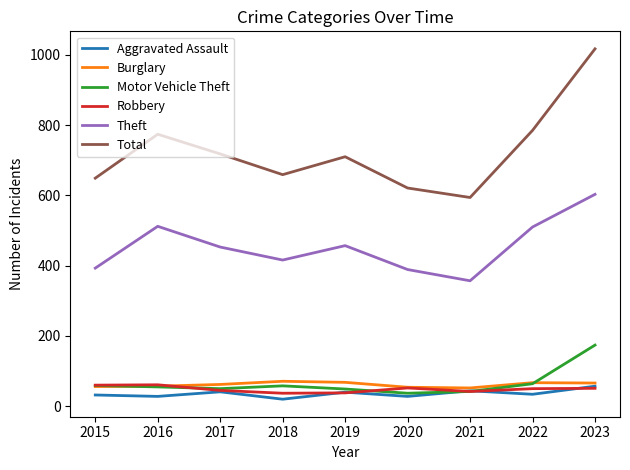

How many distinct data groups are displayed?

6